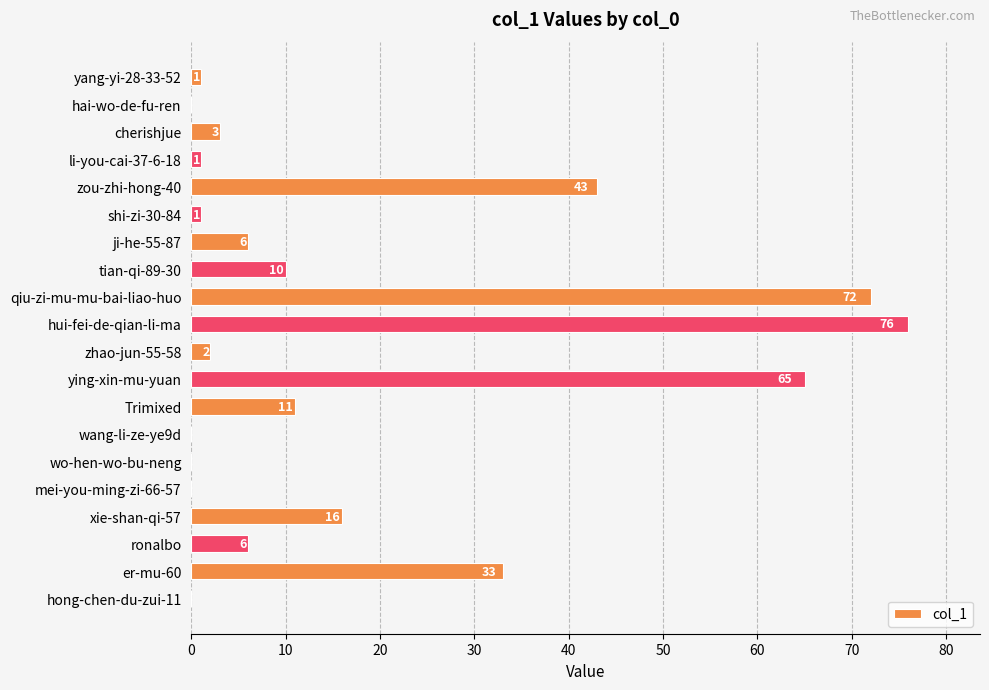

What is the greatest value displayed?

76